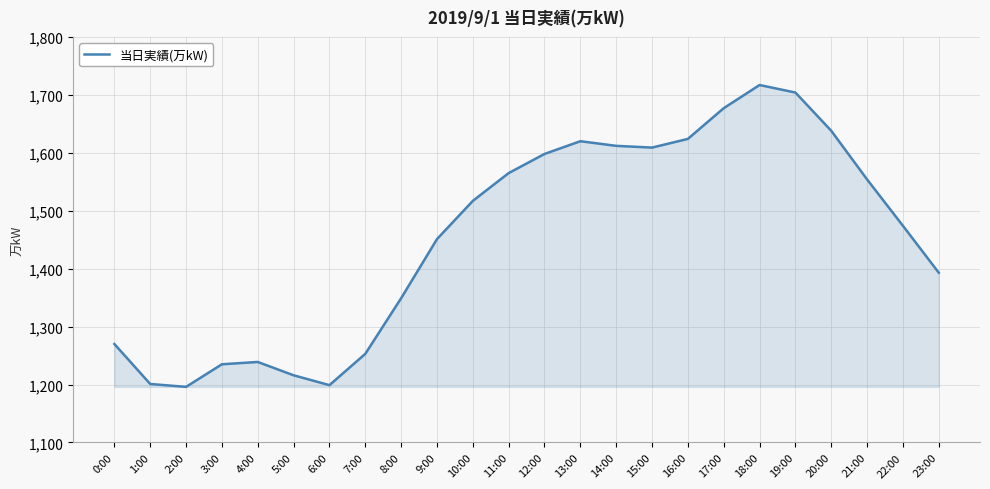

What is the greatest value displayed?

1717